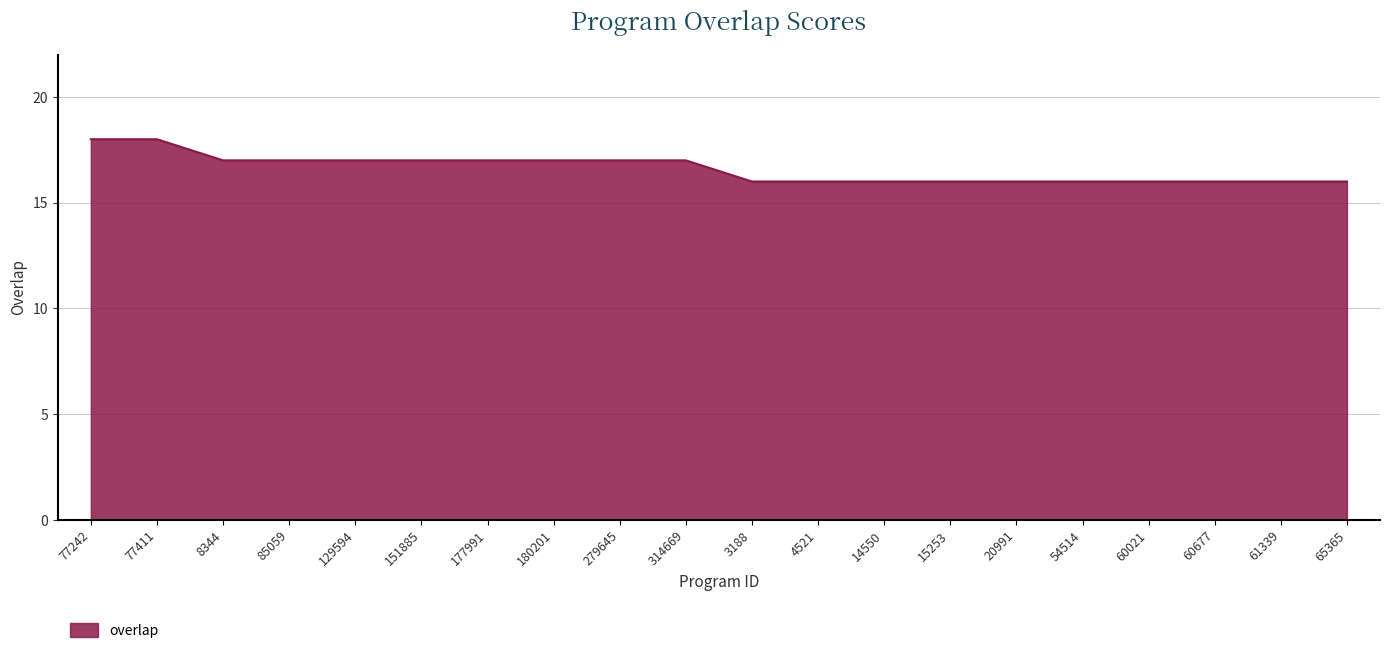

What is the difference between the values at 20991 and 180201?

1